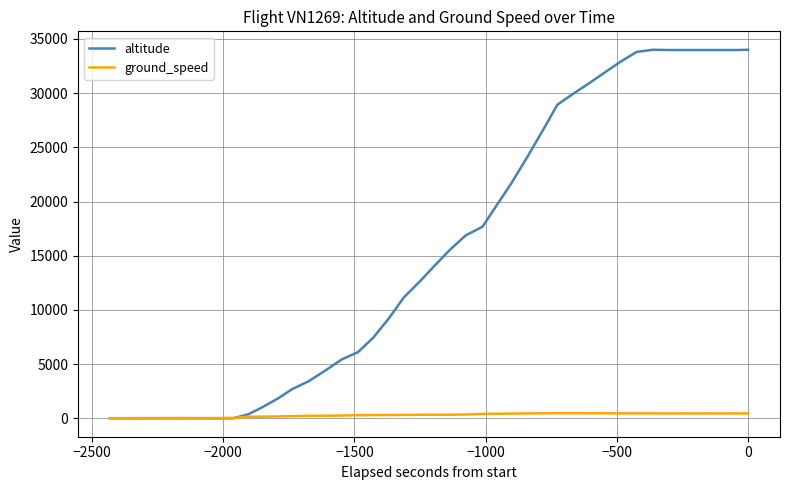

List the series in order of their peak value, highest first.

altitude, ground_speed